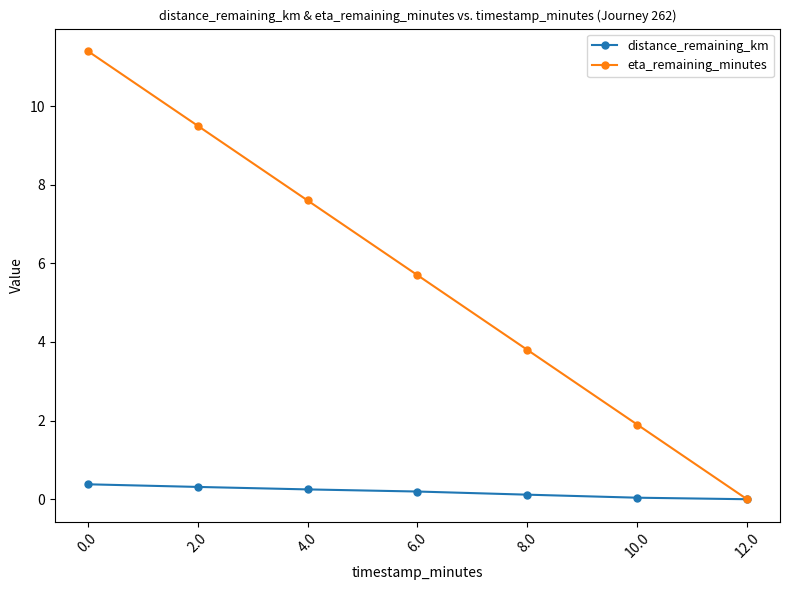

Is this an area chart (filled region under the line)?

No